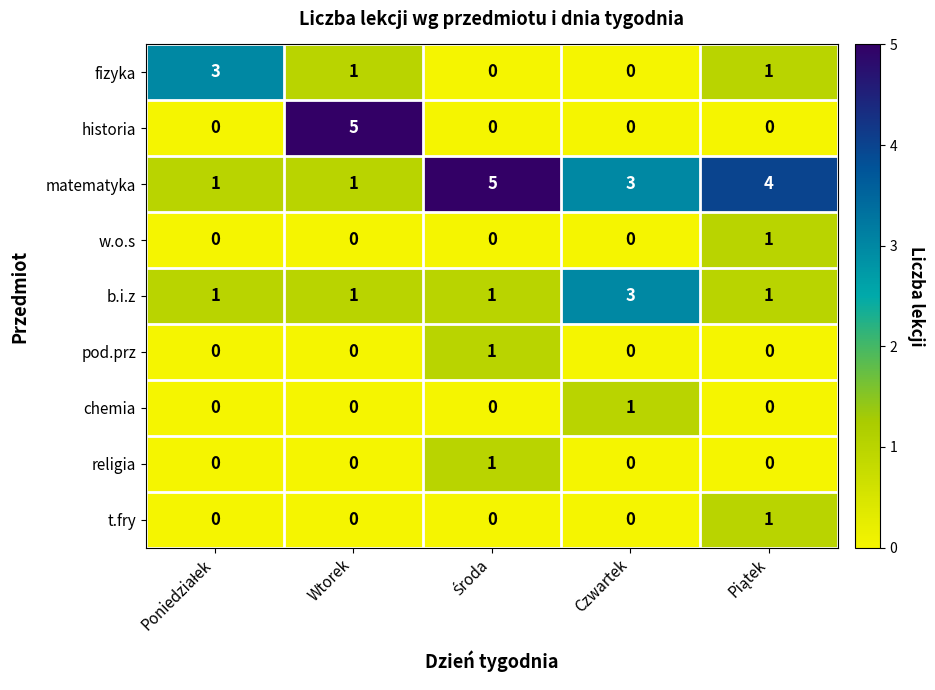

What is the greatest value displayed?

5